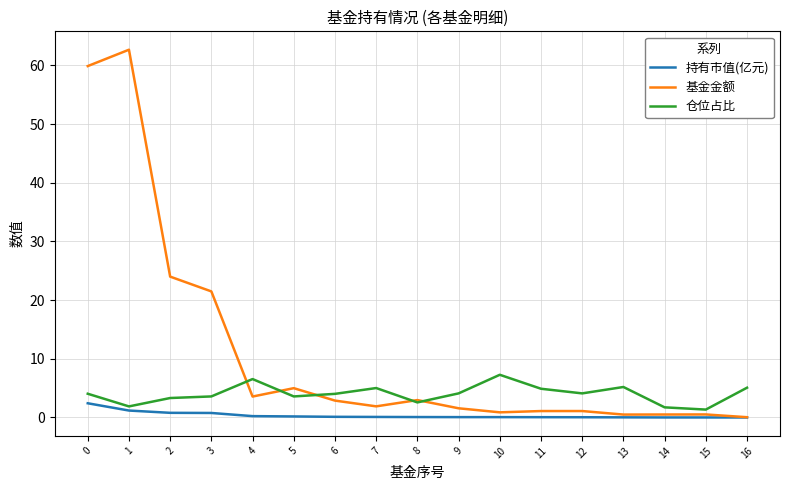

Is the value of 基金金额 at 15 greater than the value of 仓位占比 at 11?

No